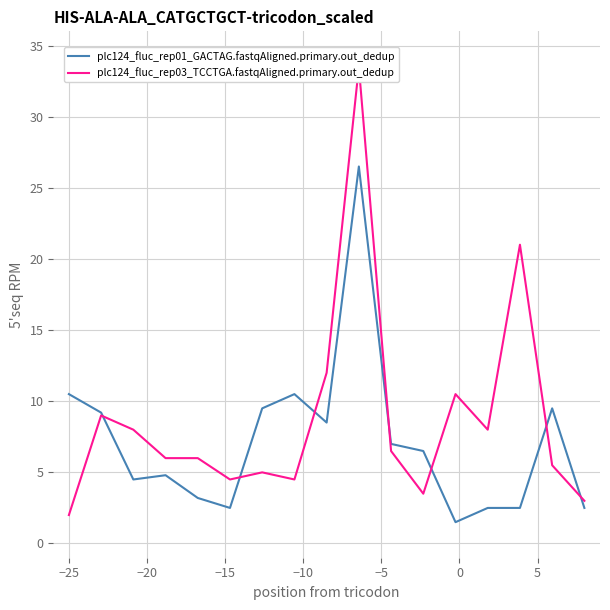

Reading left to right, list all the values displayed in this chart.

plc124_fluc_rep01_GACTAG.fastqAligned.primary.out_dedup: 10.5	9.2	4.5	4.8	3.2	2.5	9.5	10.5	8.5	26.5	7.0	6.5	1.5	2.5	2.5	9.5	2.5
plc124_fluc_rep03_TCCTGA.fastqAligned.primary.out_dedup: 2.0	9.0	8.0	6.0	6.0	4.5	5.0	4.5	12.0	33.5	6.5	3.5	10.5	8.0	21.0	5.5	3.0